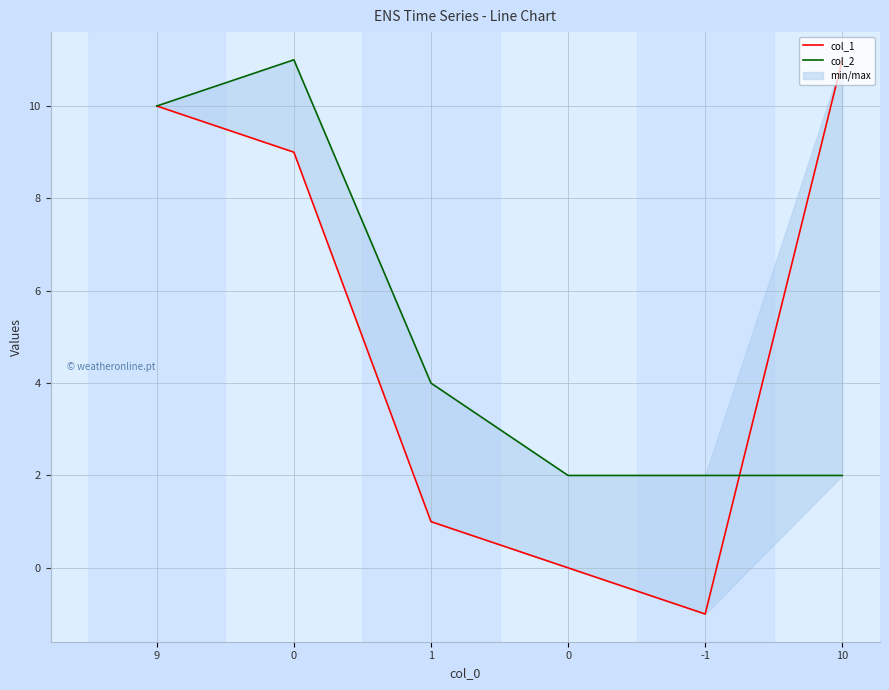

Reading right to left, transcribe all the data shown in this chart.

col_1: 10=11	-1=-1	0=0	1=1	0=9	9=10
col_2: 10=2	-1=2	0=2	1=4	0=11	9=10